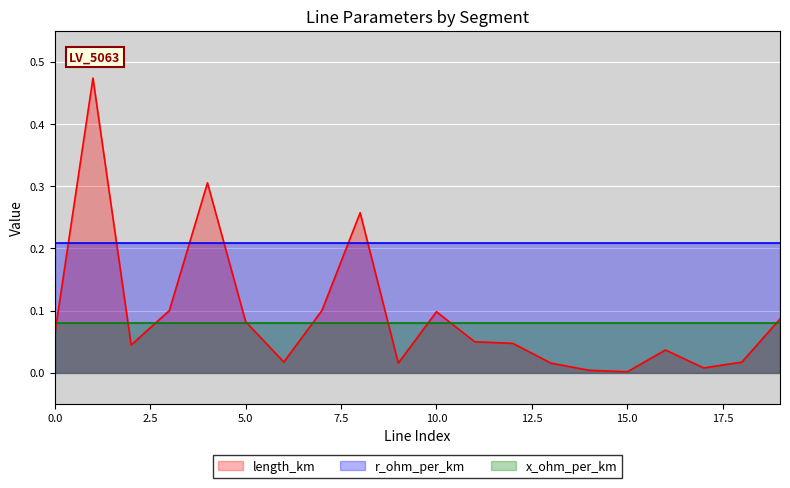

At how many categories does at least one series exceed 0?

20